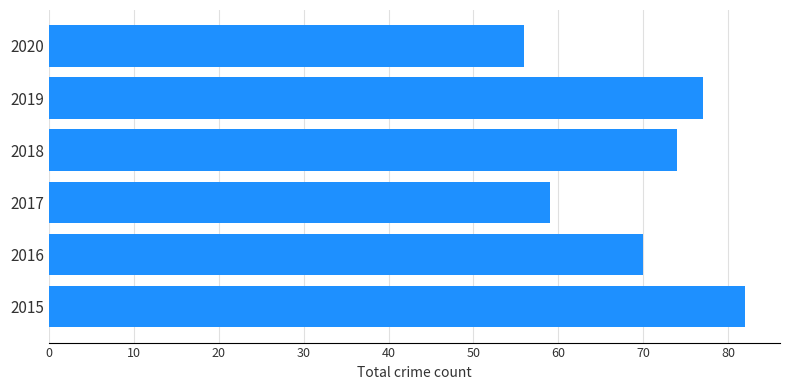

What is the difference between the maximum and minimum values?

26